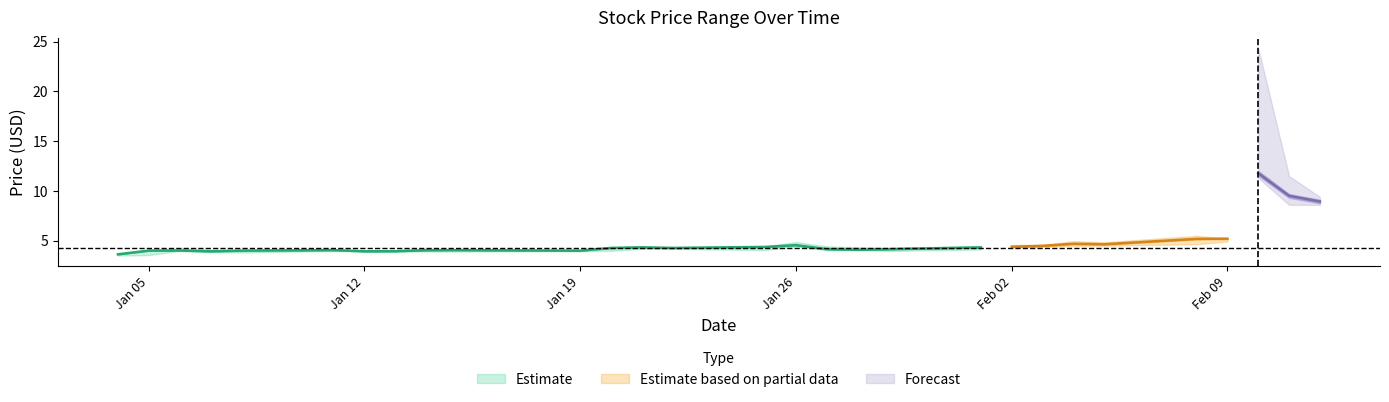

Rank the categories by Close value from lowest to highest.

2021-01-04, 2021-01-07, 2021-01-12, 2021-01-13, 2021-01-19, 2021-01-05, 2021-01-08, 2021-01-06, 2021-01-14, 2021-01-11, 2021-01-15, 2021-01-28, 2021-01-29, 2021-01-27, 2021-01-20, 2021-01-22, 2021-02-01, 2021-01-21, 2021-01-25, 2021-02-02, 2021-02-03, 2021-01-26, 2021-02-05, 2021-02-04, 2021-02-08, 2021-02-09, 2021-02-12, 2021-02-11, 2021-02-10